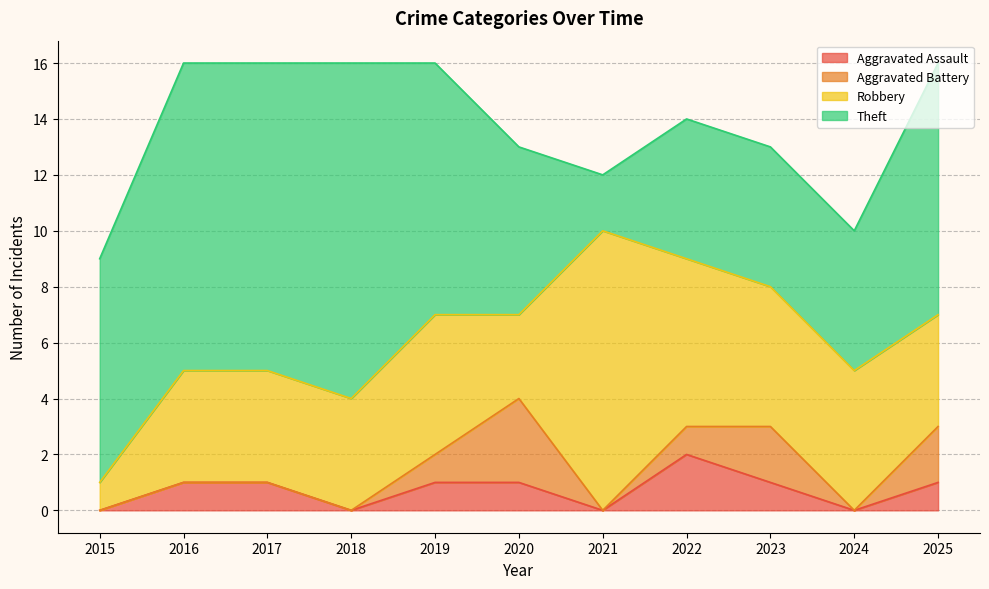

Rank the series at 2016 from lowest to highest value.

Aggravated Battery, Aggravated Assault, Robbery, Theft